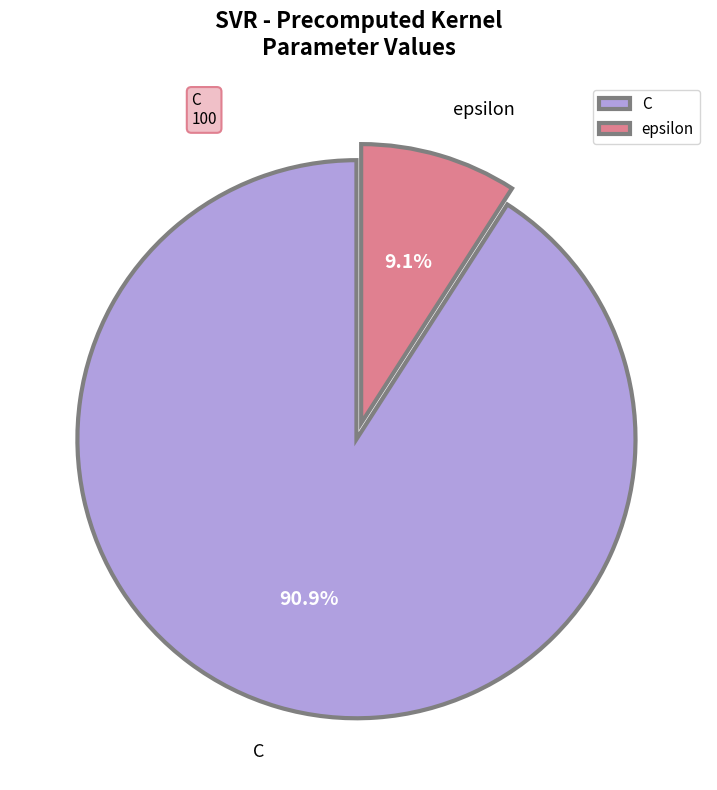

Rank the categories by value from lowest to highest.

epsilon, C